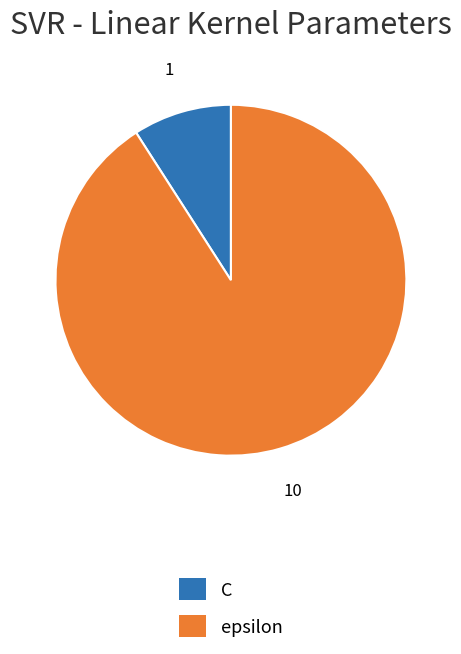

Rank the categories by value from highest to lowest.

epsilon, C